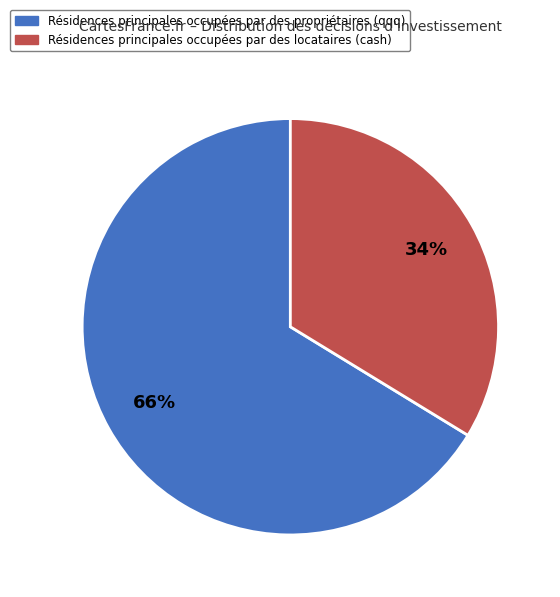

To the nearest percent, what is the average slice percentage?

50%